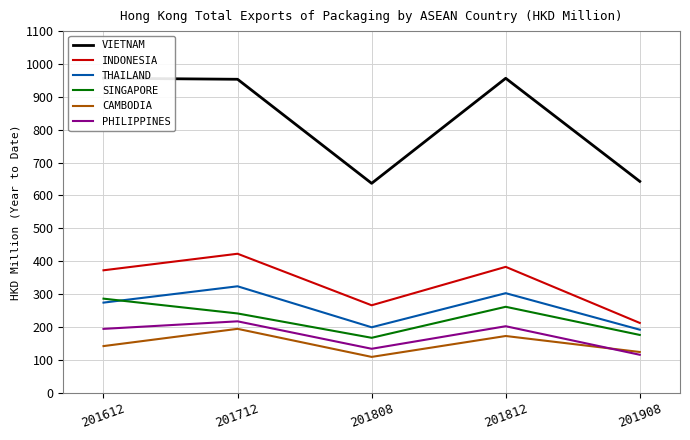

Which category has the lowest value across all series?

201808